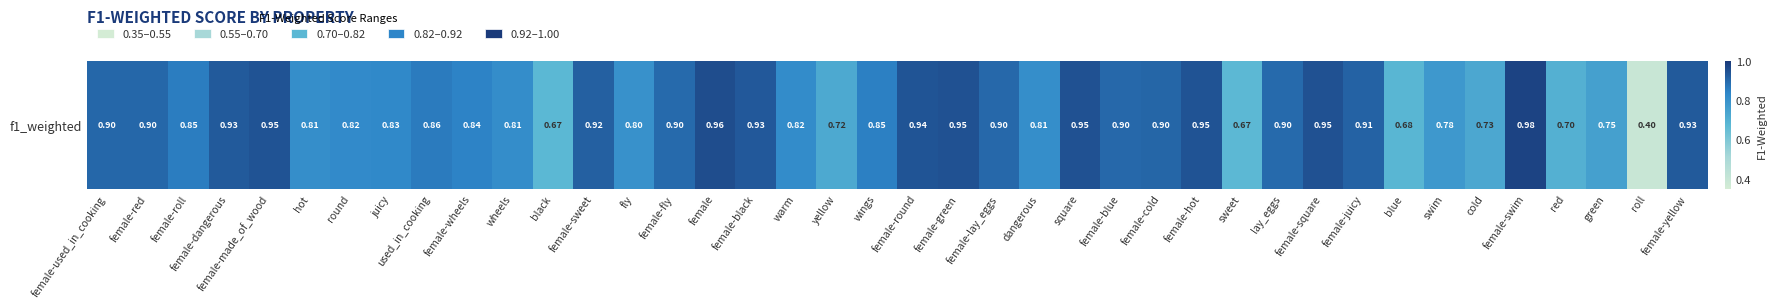

List the labels in order of value, smallest first.

roll, sweet, black, blue, red, yellow, cold, green, swim, fly, hot, dangerous, wheels, warm, round, juicy, female-wheels, wings, female-roll, used_in_cooking, female-fly, lay_eggs, female-lay_eggs, female-blue, female-red, female-used_in_cooking, female-cold, female-juicy, female-sweet, female-dangerous, female-yellow, female-black, female-round, female-made_of_wood, female-hot, female-green, square, female-square, female, female-swim